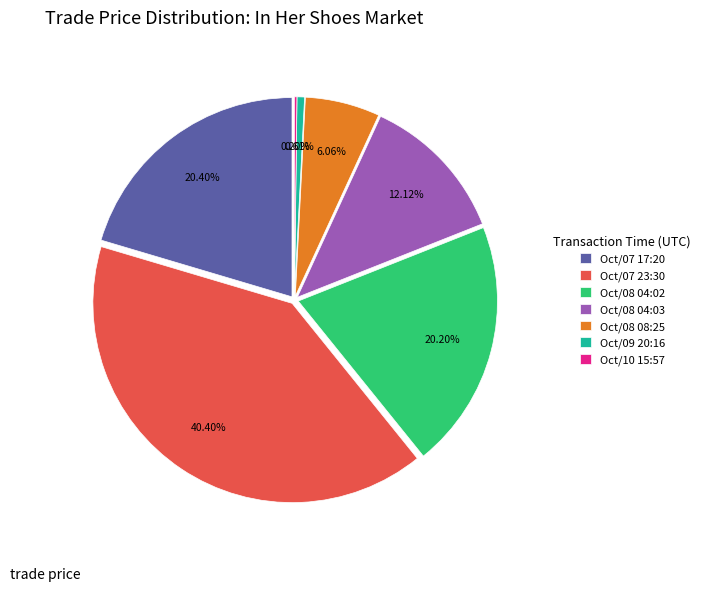

The Oct/08 08:25 slice represents 19% of the pie. True or false?

False